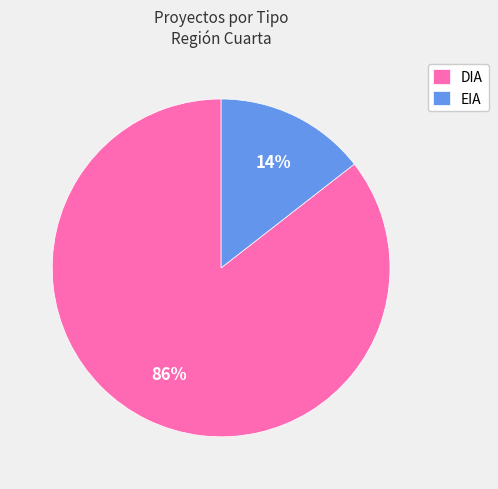

Count the number of slices in the pie.

2